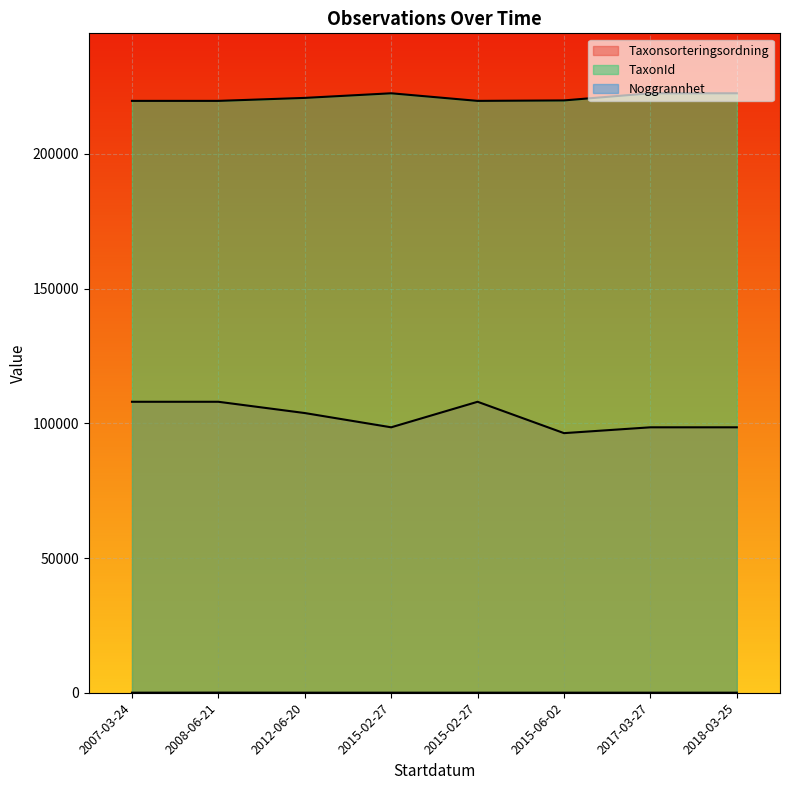

Reading left to right, what are all the values shown in this chart?

Taxonsorteringsordning: 2007-03-24=107996	2008-06-21=107996	2012-06-20=103813	2015-02-27=98520	2015-02-27=107997	2015-06-02=96356	2017-03-27=98520	2018-03-25=98520
TaxonId: 2007-03-24=219677	2008-06-21=219677	2012-06-20=220785	2015-02-27=222498	2015-02-27=219677	2015-06-02=219847	2017-03-27=222498	2018-03-25=222498
Noggrannhet: 2007-03-24=25	2008-06-21=50	2012-06-20=25	2015-02-27=25	2015-02-27=25	2015-06-02=25	2017-03-27=25	2018-03-25=25